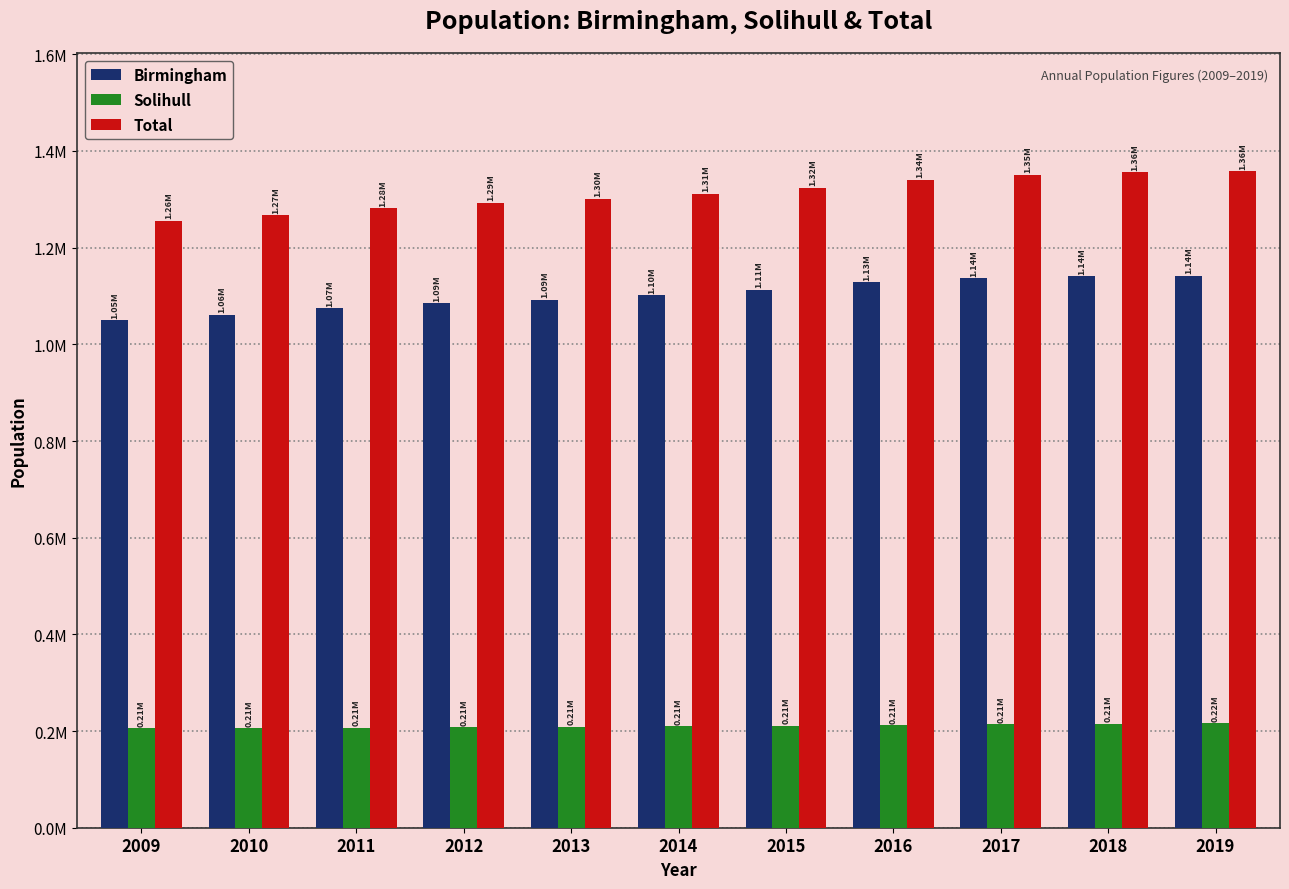

Is it true that Birmingham equals 232779 at 2013?

False